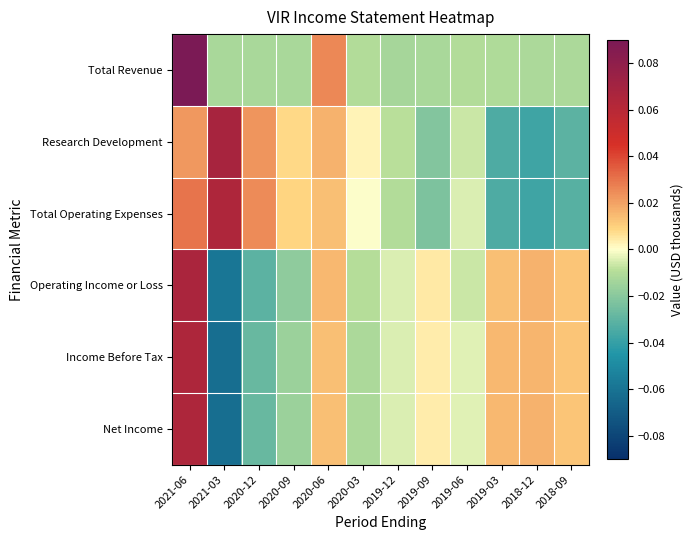

Reading right to left, list all the values displayed in this chart.

Total Revenue: 2018-09=-0.0	2018-12=-0.0	2019-03=-0.0	2019-06=-0.0	2019-09=-0.0	2019-12=-0.0	2020-03=-0.0	2020-06=0.0	2020-09=-0.0	2020-12=-0.0	2021-03=-0.0	2021-06=0.1
Research Development: 2018-09=-0.0	2018-12=-0.0	2019-03=-0.0	2019-06=-0.0	2019-09=-0.0	2019-12=-0.0	2020-03=0.0	2020-06=0.0	2020-09=0.0	2020-12=0.0	2021-03=0.1	2021-06=0.0
Total Operating Expenses: 2018-09=-0.0	2018-12=-0.0	2019-03=-0.0	2019-06=-0.0	2019-09=-0.0	2019-12=-0.0	2020-03=-0.0	2020-06=0.0	2020-09=0.0	2020-12=0.0	2021-03=0.1	2021-06=0.0
Operating Income or Loss: 2018-09=0.0	2018-12=0.0	2019-03=0.0	2019-06=-0.0	2019-09=0.0	2019-12=-0.0	2020-03=-0.0	2020-06=0.0	2020-09=-0.0	2020-12=-0.0	2021-03=-0.1	2021-06=0.1
Income Before Tax: 2018-09=0.0	2018-12=0.0	2019-03=0.0	2019-06=-0.0	2019-09=0.0	2019-12=-0.0	2020-03=-0.0	2020-06=0.0	2020-09=-0.0	2020-12=-0.0	2021-03=-0.1	2021-06=0.1
Net Income: 2018-09=0.0	2018-12=0.0	2019-03=0.0	2019-06=-0.0	2019-09=0.0	2019-12=-0.0	2020-03=-0.0	2020-06=0.0	2020-09=-0.0	2020-12=-0.0	2021-03=-0.1	2021-06=0.1